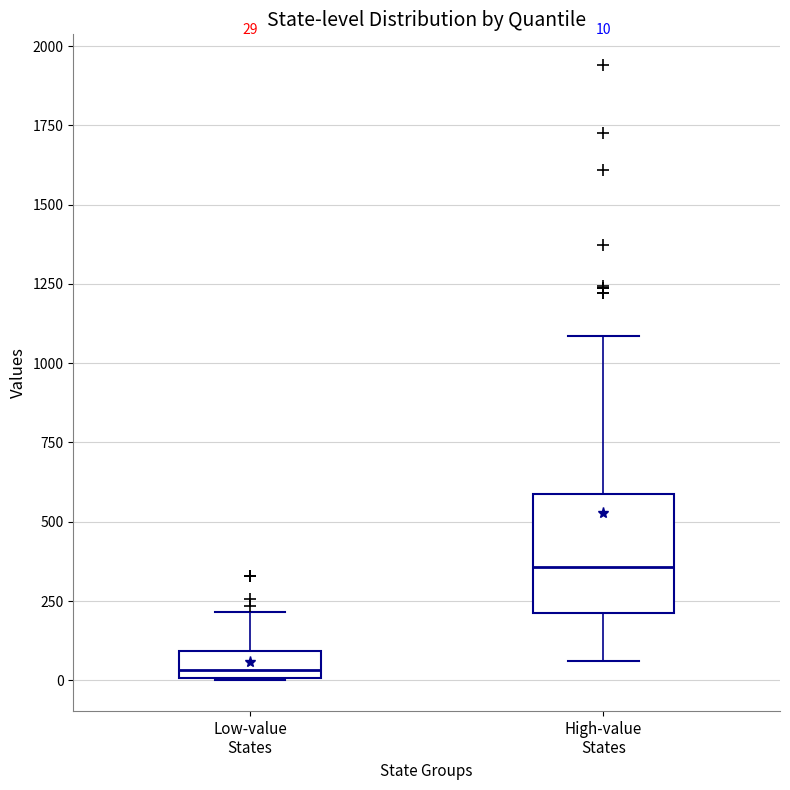

Which box has the highest median line?

High-value States